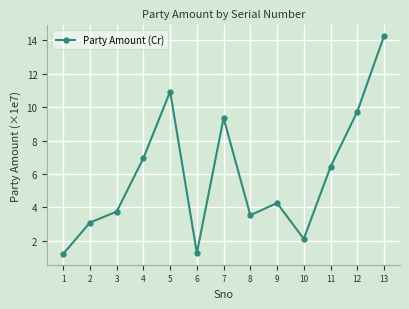

The value at 9 is 4.3. True or false?

True